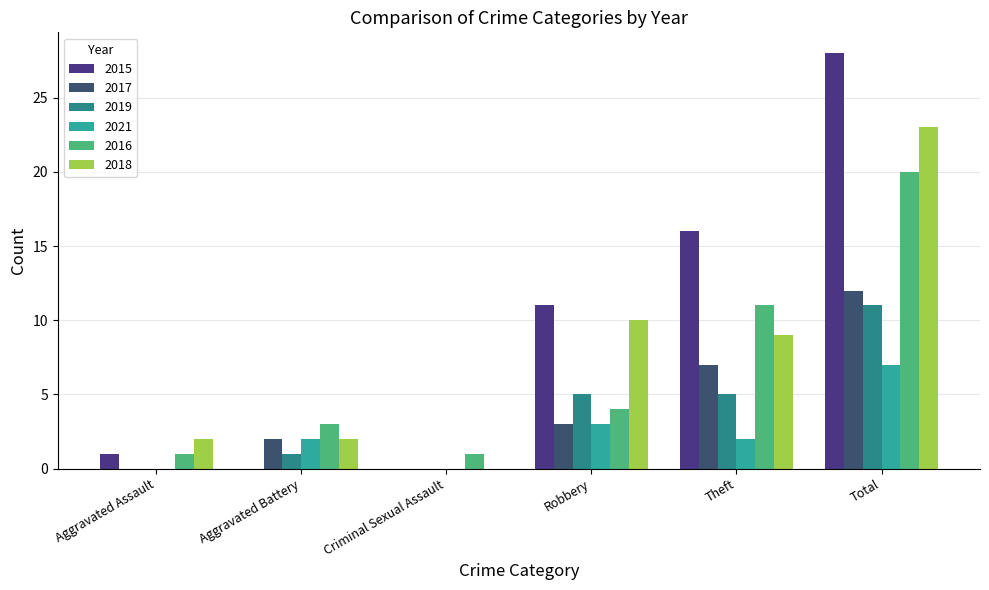

What position from the left is Theft?

5